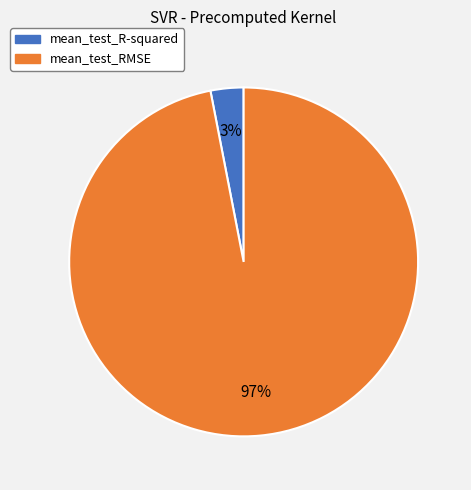

Which slice is the smallest?

mean_test_R-squared